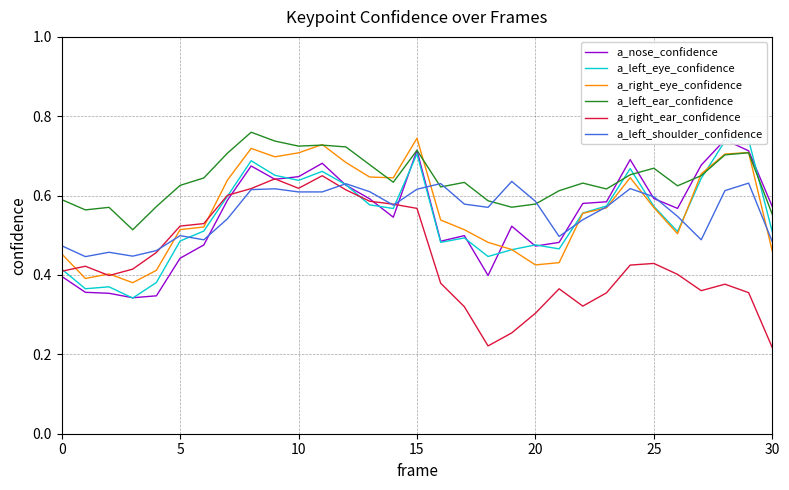

How many series are shown in this chart?

6